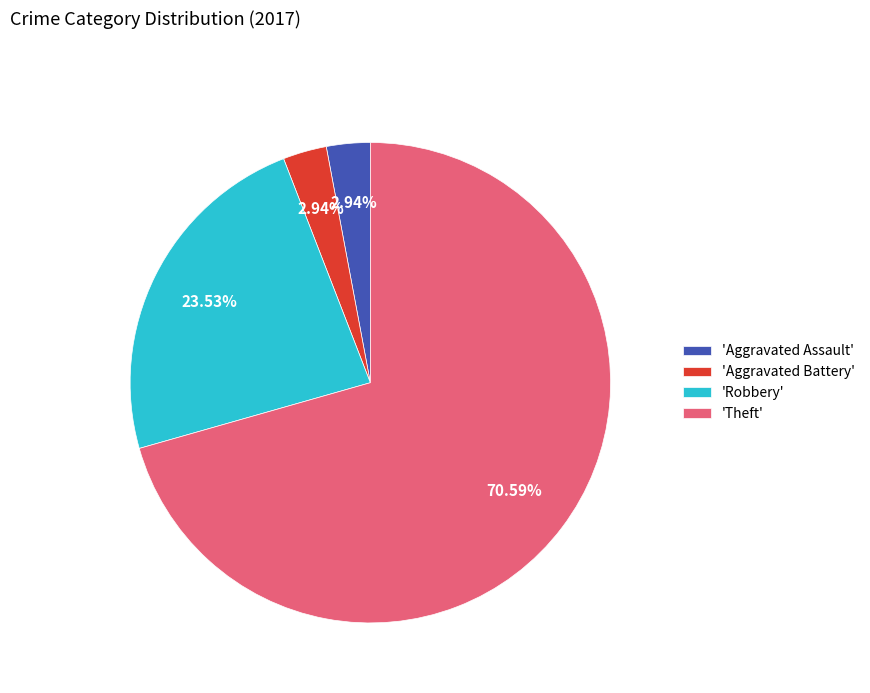

How many slices are in this pie chart?

4